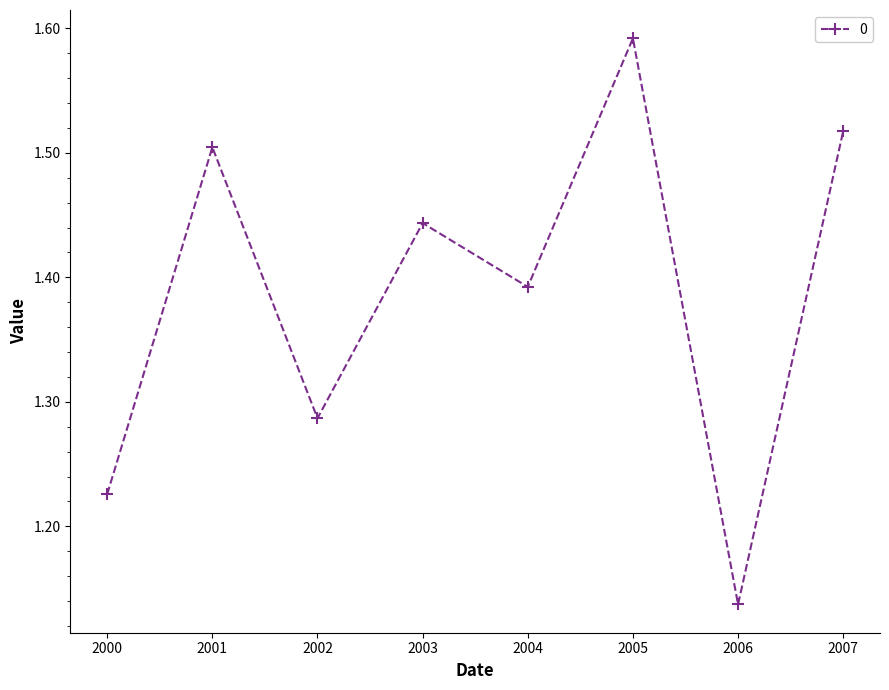

The chart shows a value of 1.5 at 2006. True or false?

False